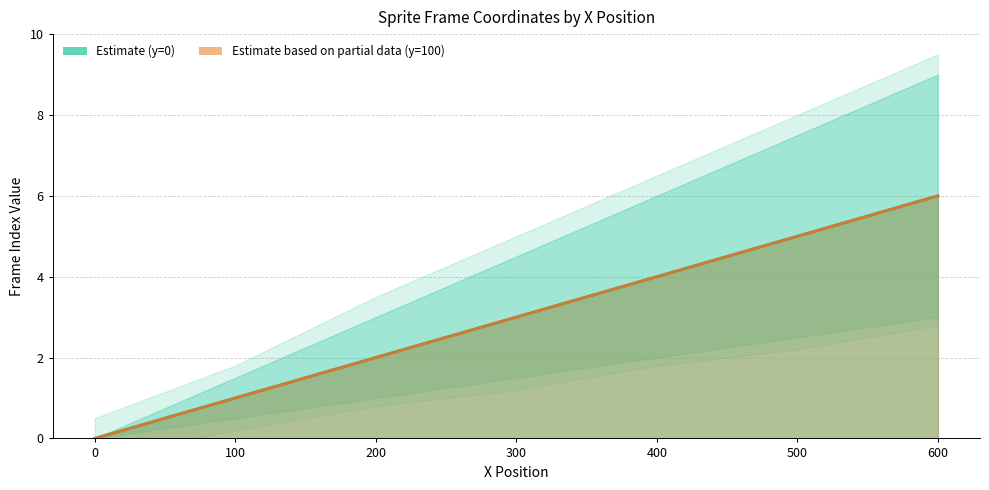

How many values in y=100 row are above zero?

6